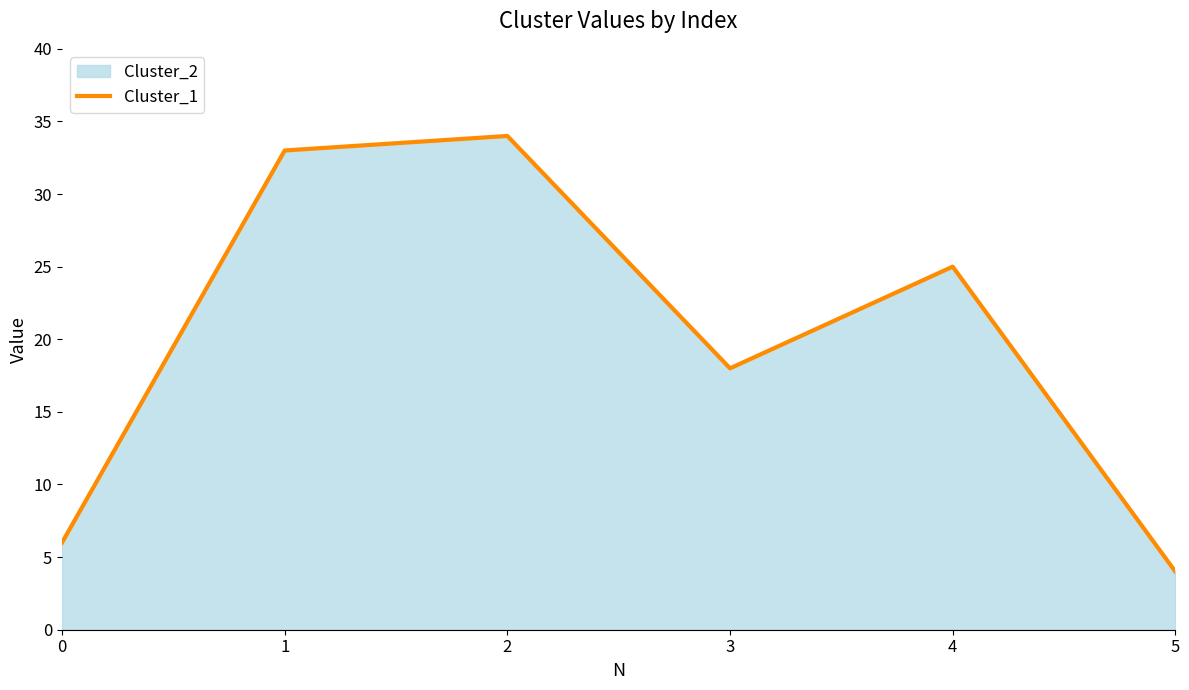

Reading left to right, extract all data points from this chart.

0=6	1=33	2=34	3=18	4=25	5=4